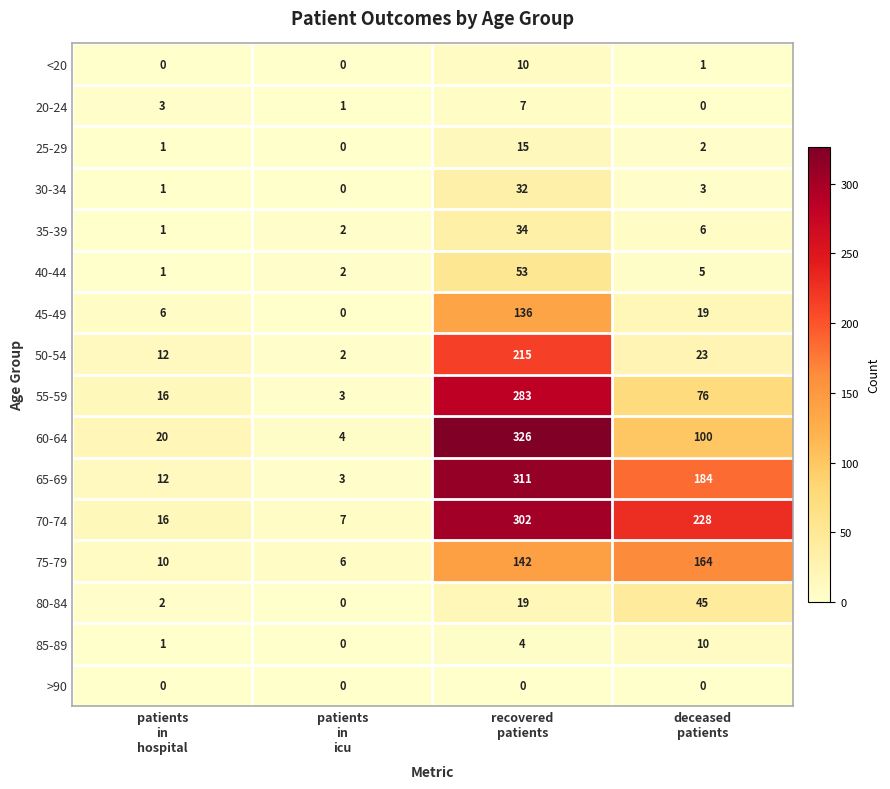

Which category has the highest value across all series?

recovered
patients